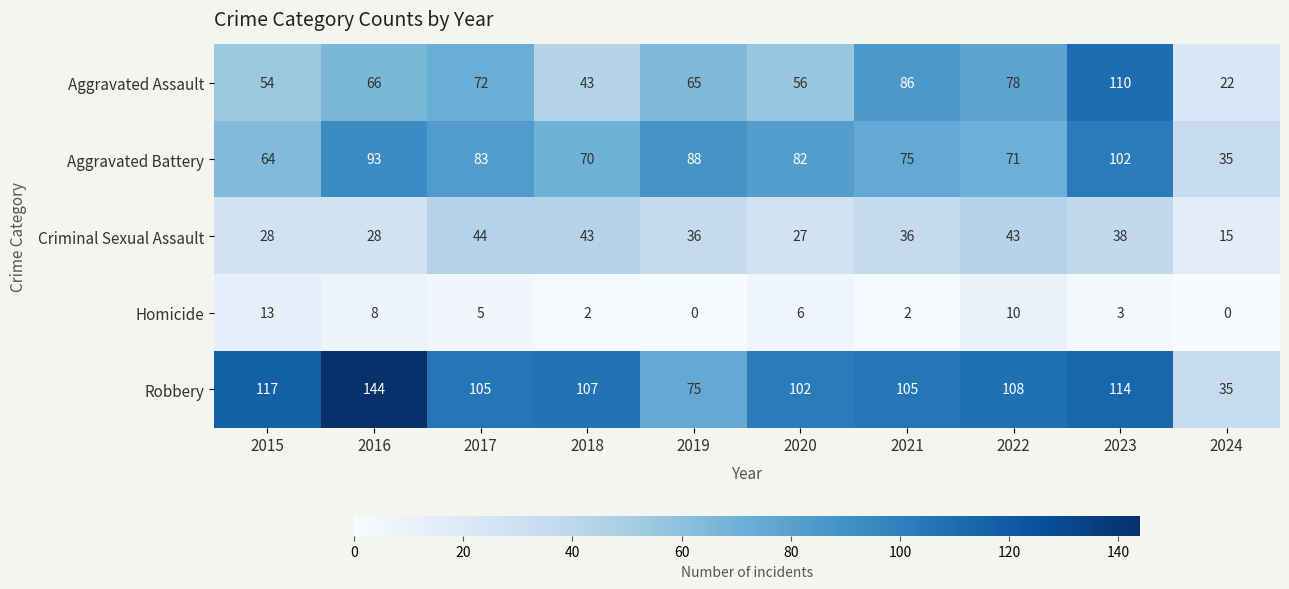

At how many categories does at least one series exceed 139?

1